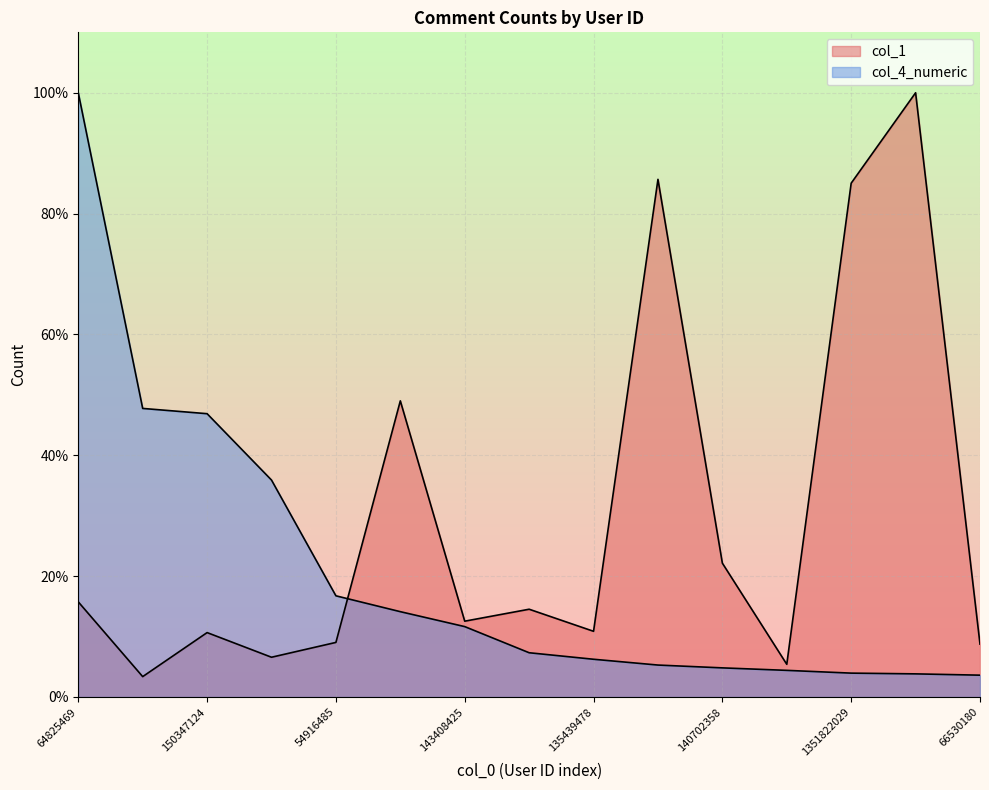

What are all the series names shown in the legend?

col_1, col_4_numeric